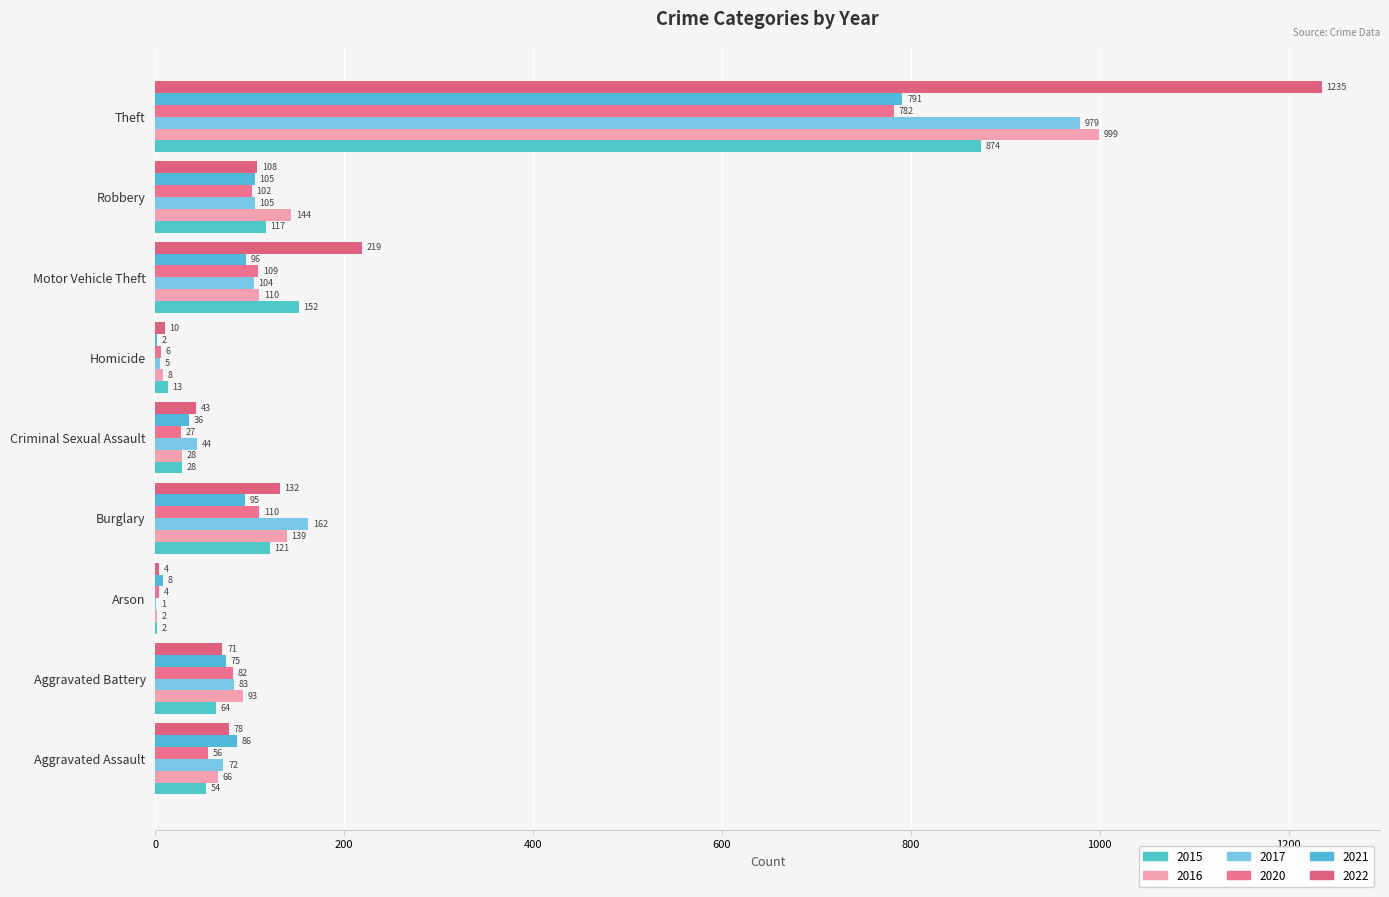

What is the label of the 5th bar from the left?

Criminal Sexual Assault